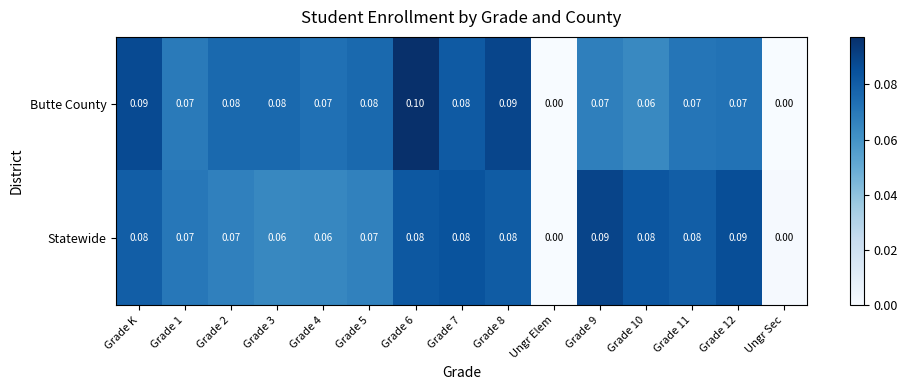

What is the total value across all series at Grade 3?

0.1